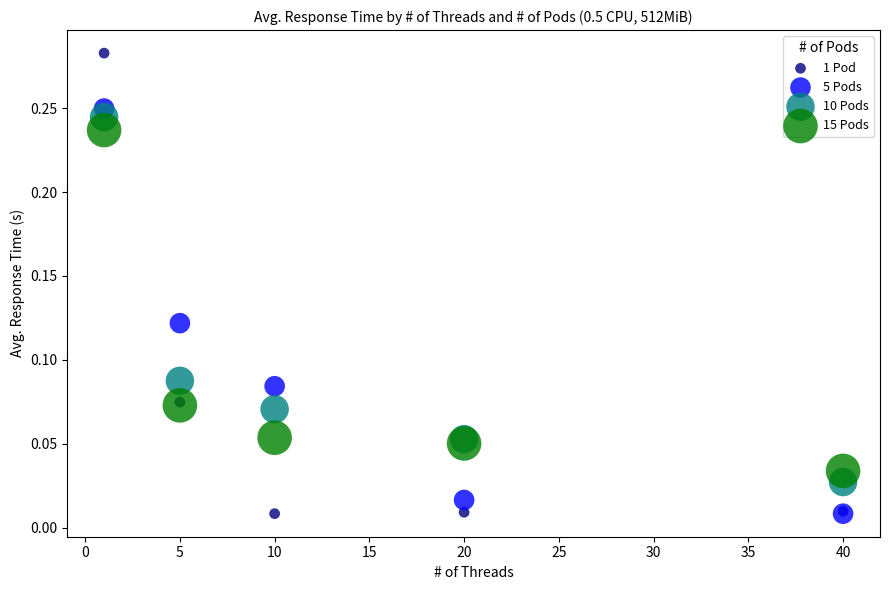

What are all the series names shown in the legend?

1 Pod, 5 Pods, 10 Pods, 15 Pods